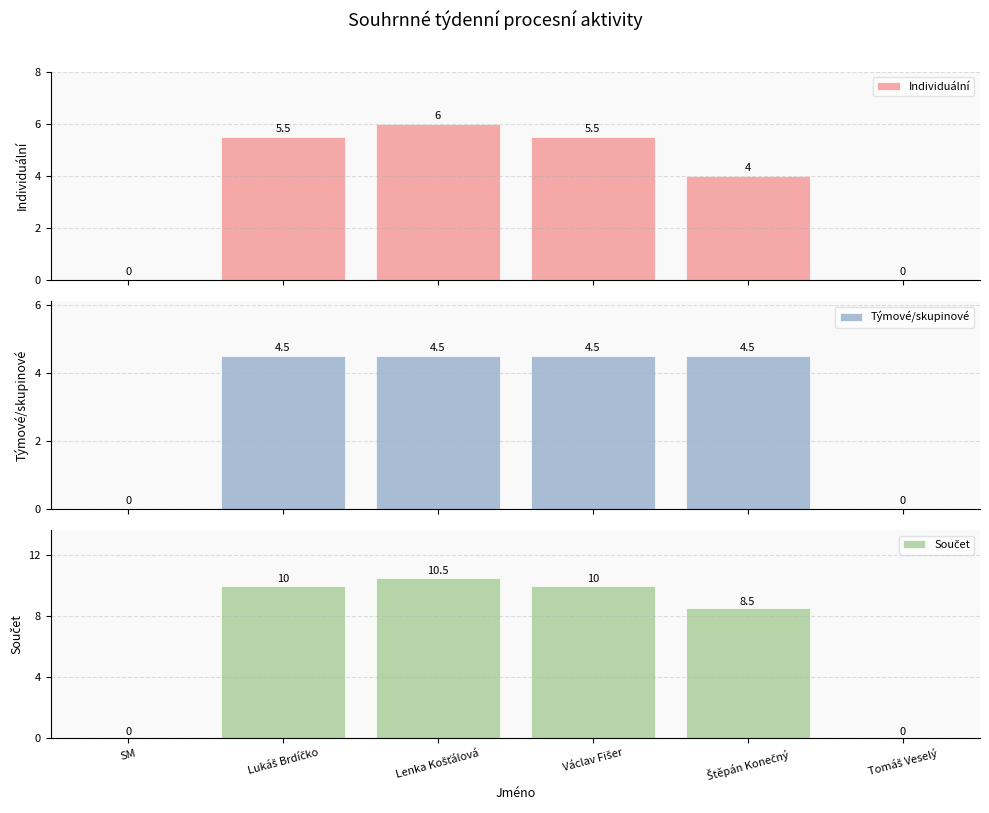

What is the label of the 4th bar from the right?

Lenka Košťálová